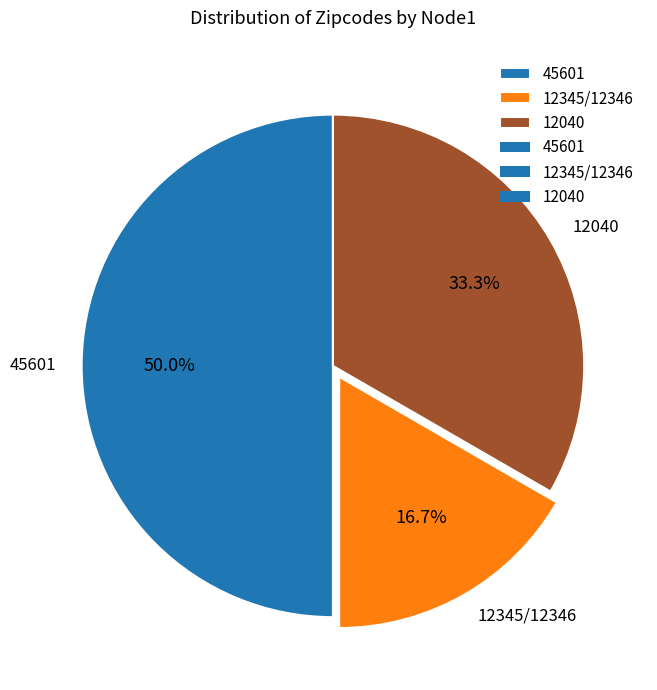

What percentage is the 12345/12346 slice, to the nearest percent?

17%